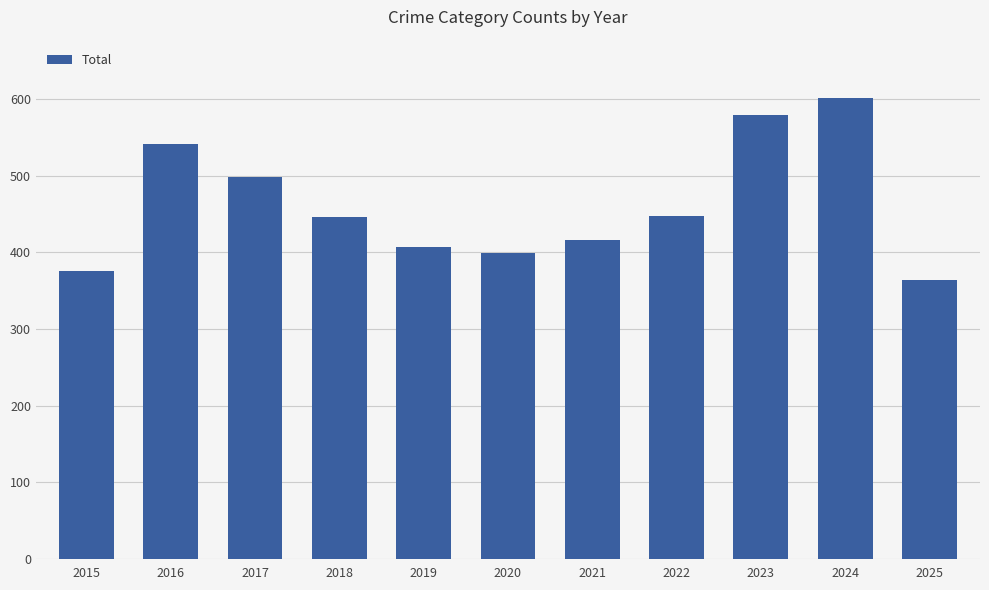

What is the ratio of the value at 2025 to the value at 2020?

0.9